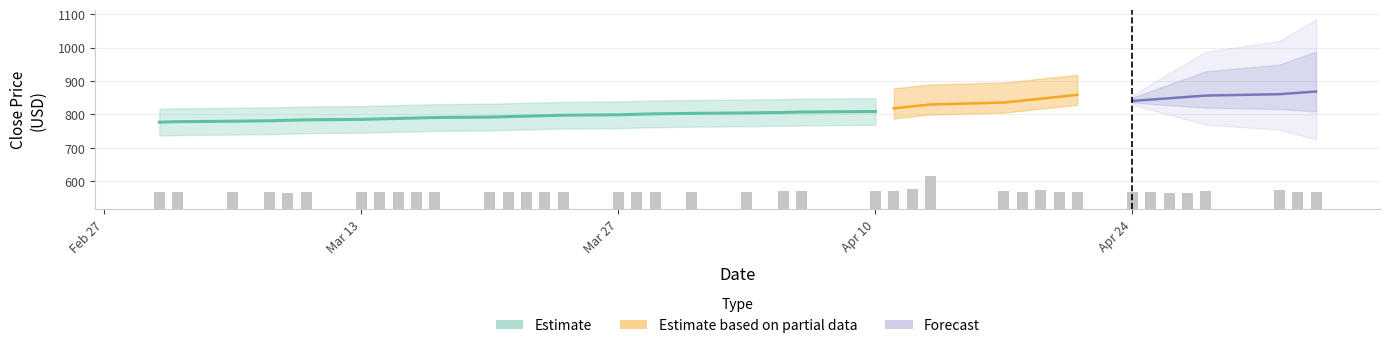

The value at 25 is 106.0. True or false?

False